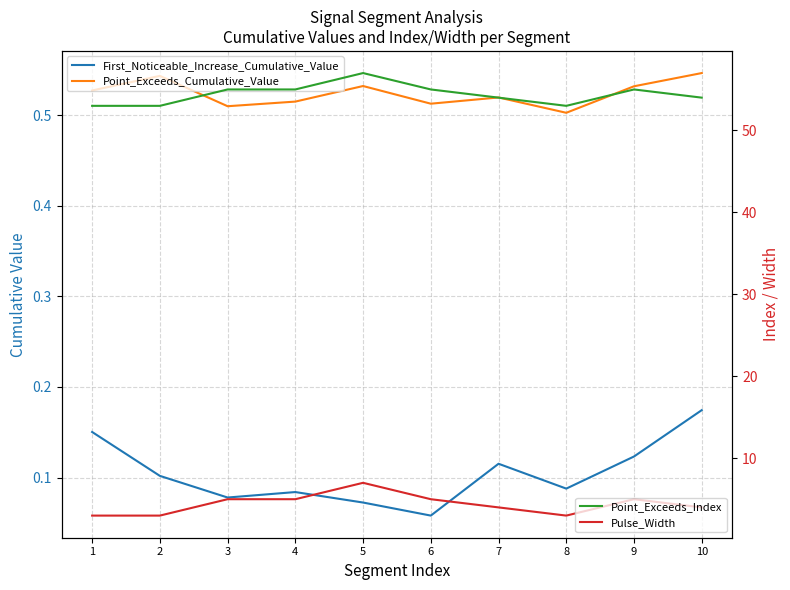

In Point_Exceeds_Cumulative_Value, how many points are higher than both neighbors (excluding endpoints)?

3